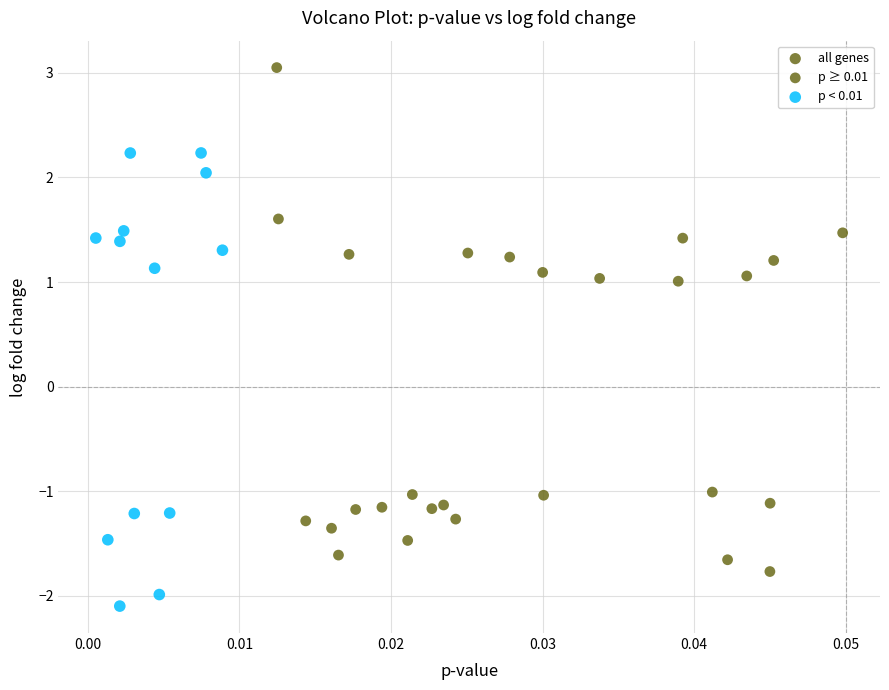

What is the range of Y values (max minus min)?

5.1